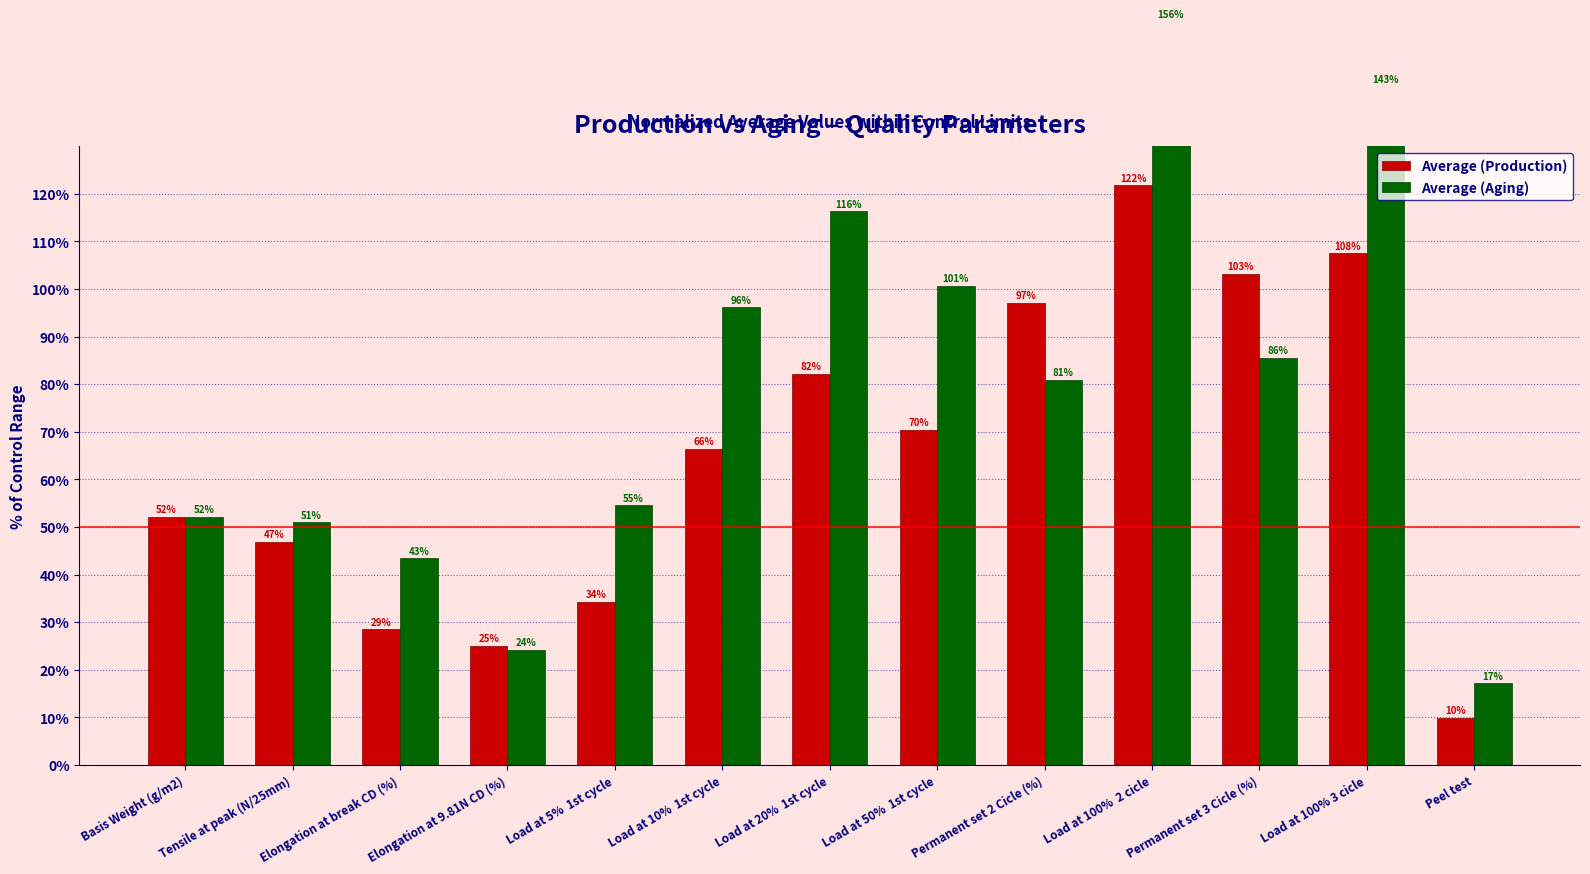

What is the sum of the Average (Aging) values at Load at 100% 3 cicle and Peel test?

159.7